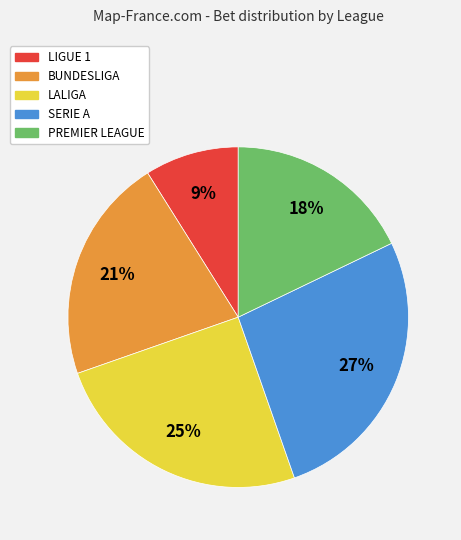

What percentage is the SERIE A slice, to the nearest percent?

27%